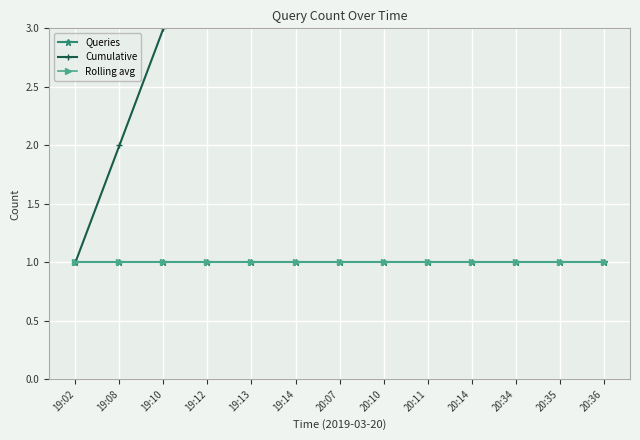

At which category is the sum across all series the highest?

20:36